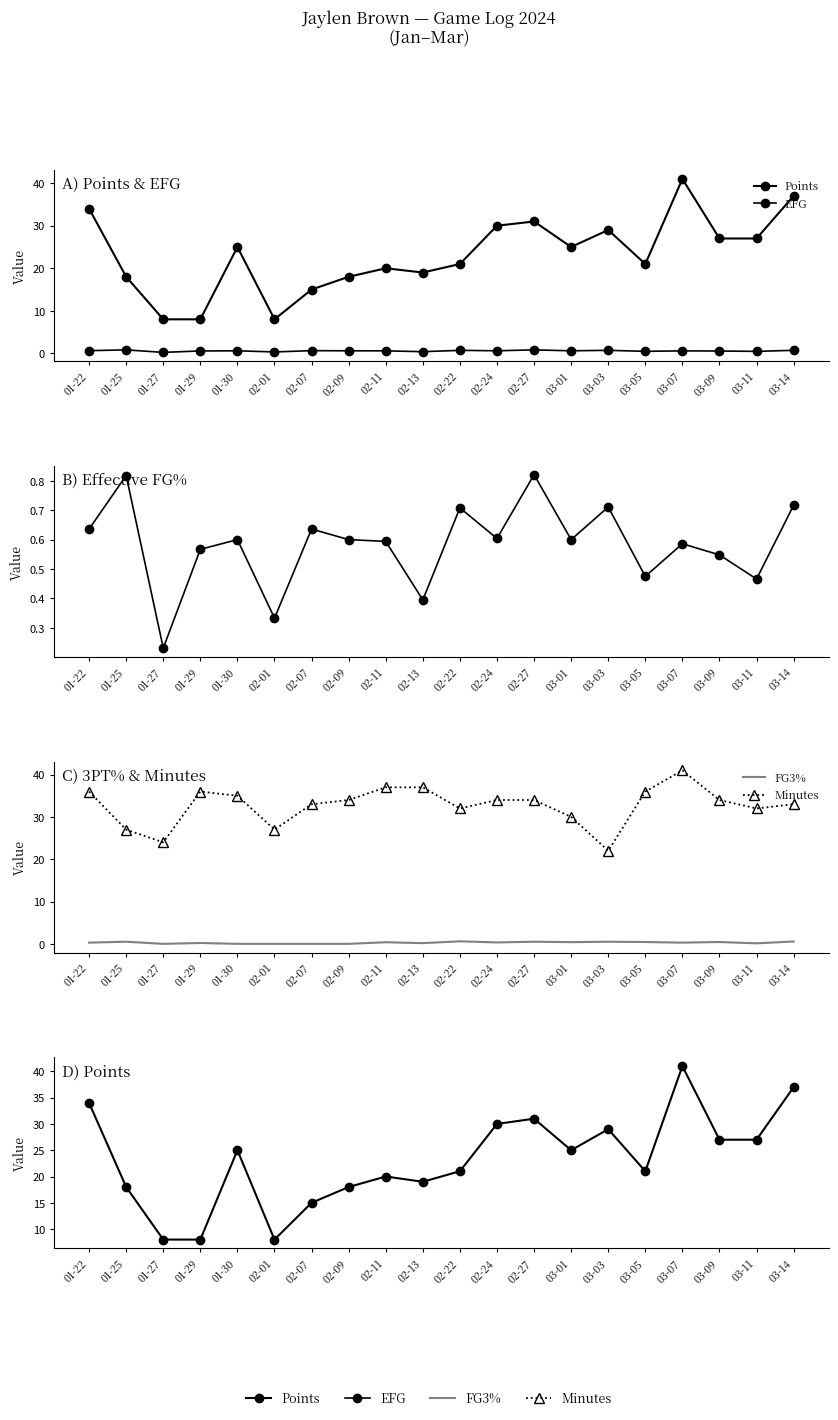

How many data points in Points are less than 25?

10